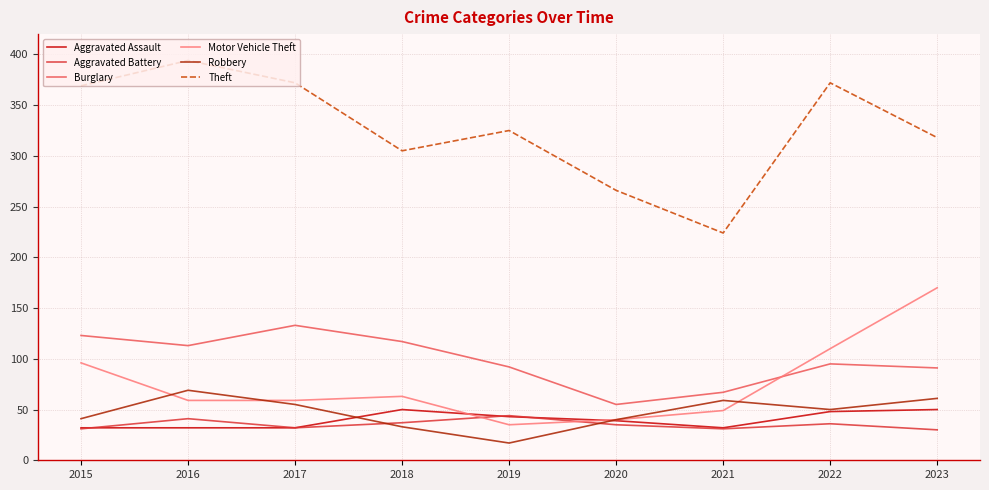

Does the chart have visible grid lines?

Yes